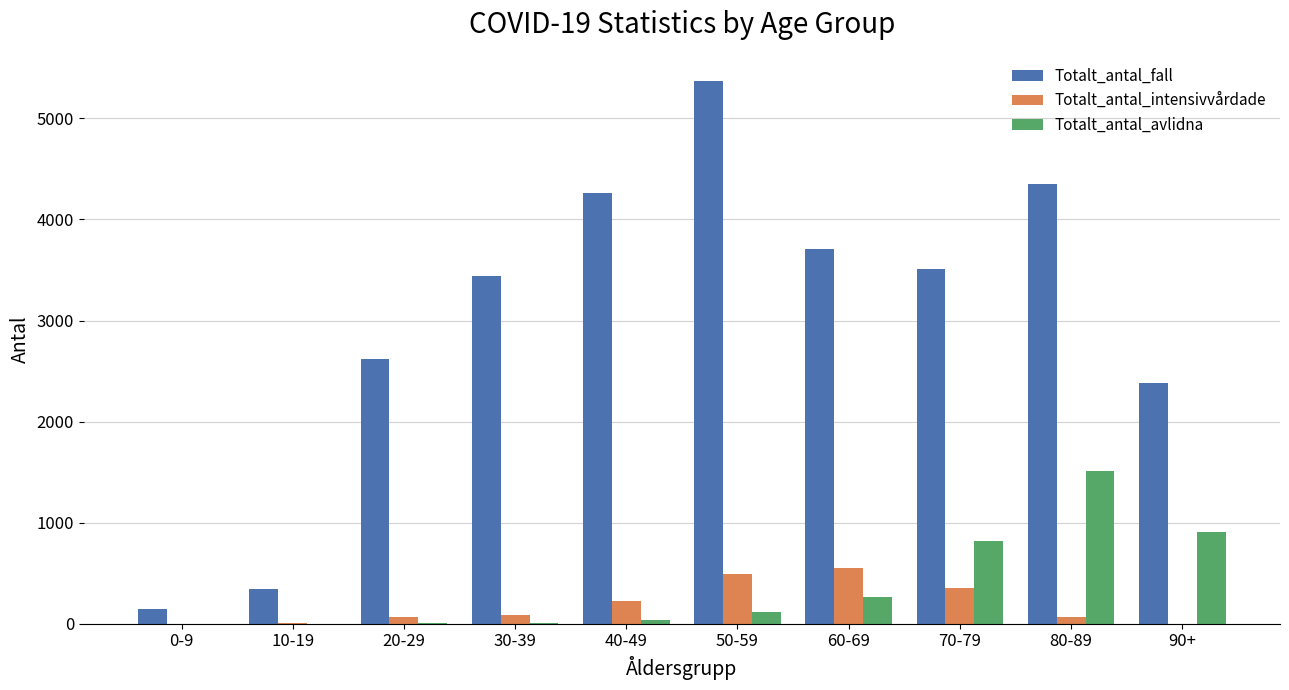

What is the sum of all Totalt_antal_intensivvårdade values?

1842